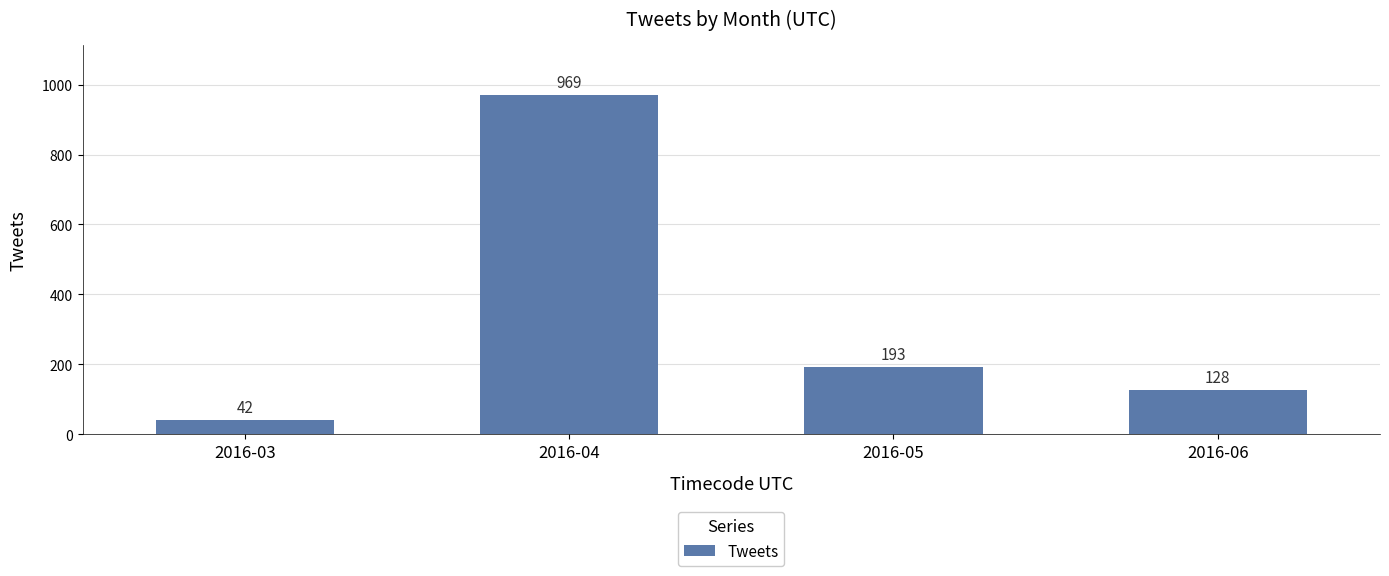

What is the sum of the values at 2016-06 and 2016-04?

1097